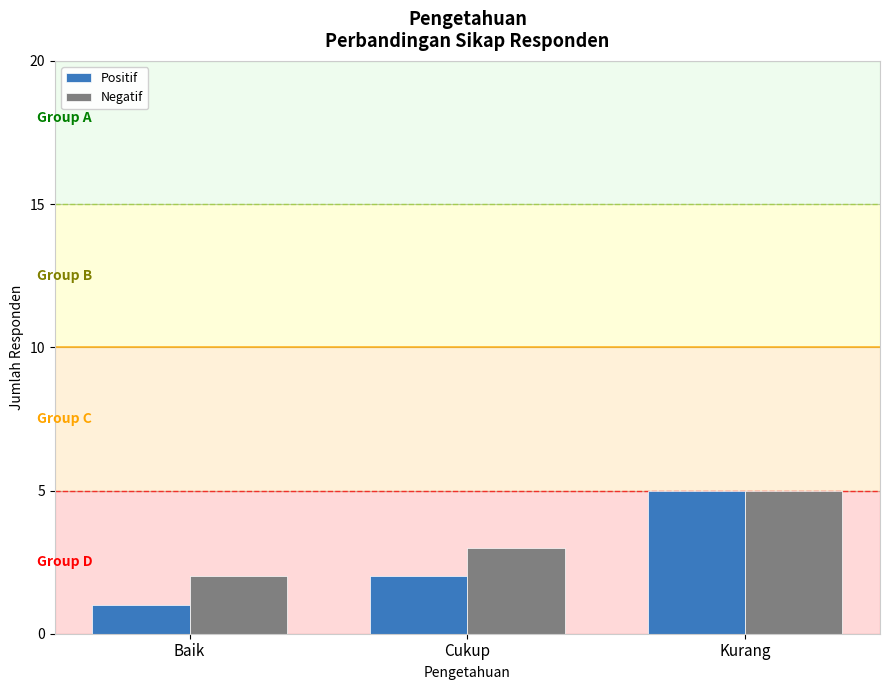

What is the label of the 3rd bar from the right?

Baik